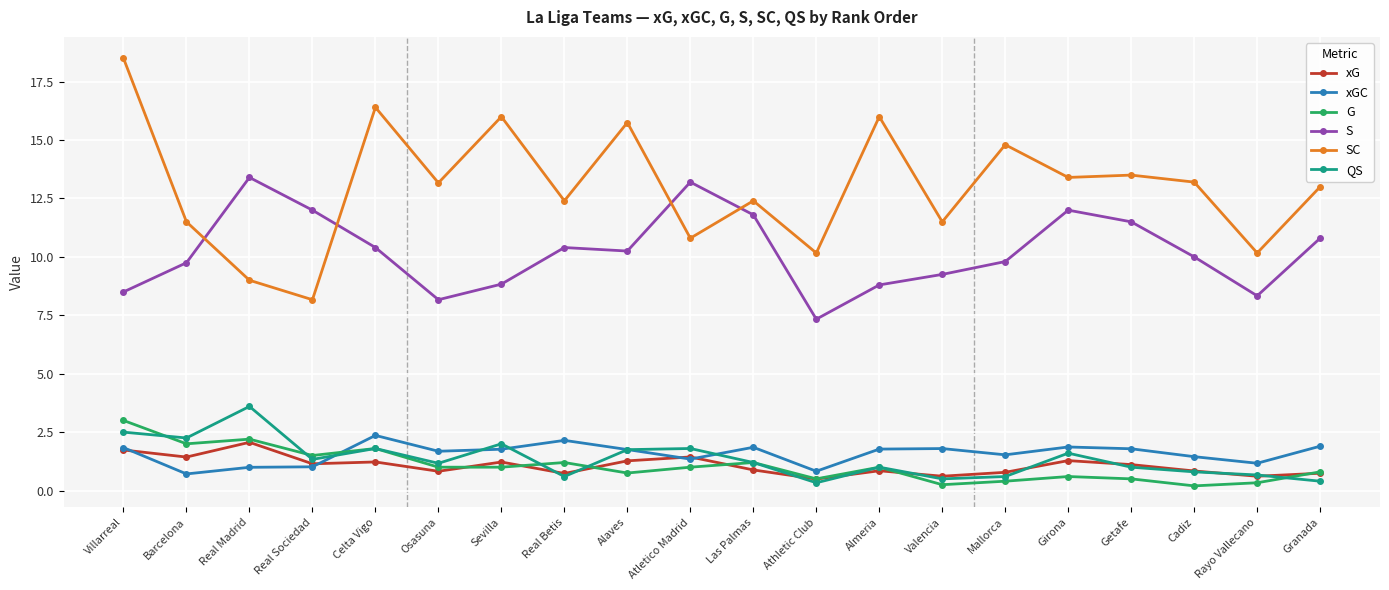

What position from the left is Valencia?

14